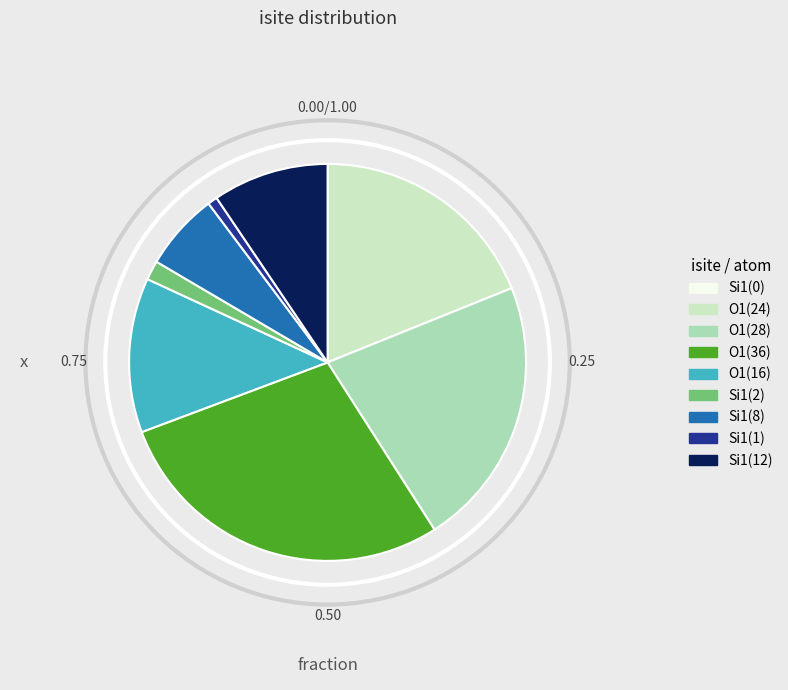

Between Si1(2) and O1(28), which is larger?

O1(28)